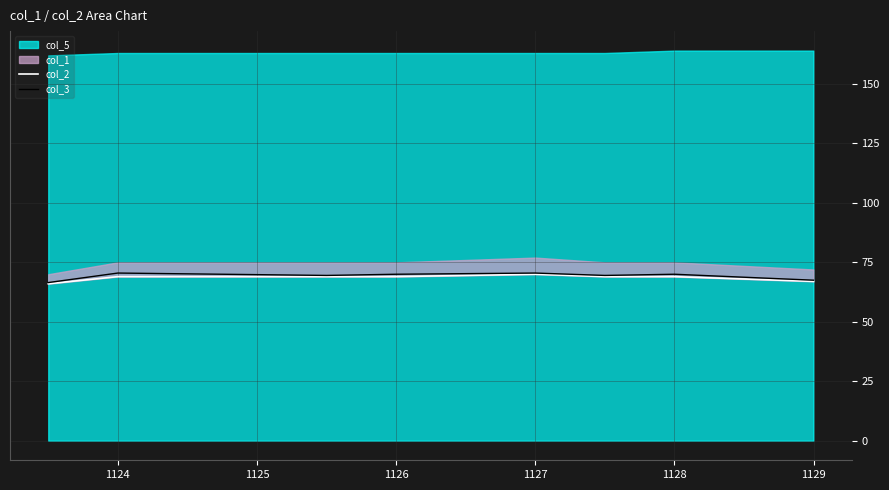

What is the average value of the col_3 series?

69.2